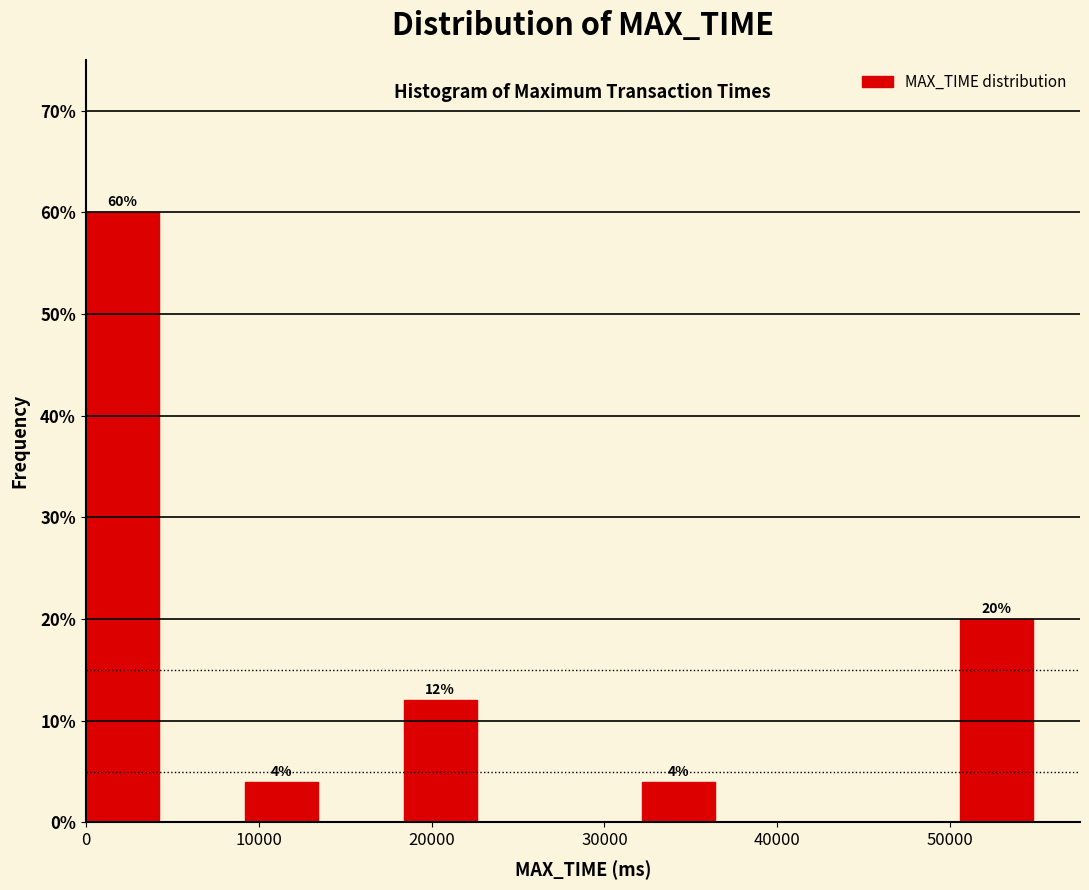

Which range on the x-axis has the tallest bar?

0 to 5000